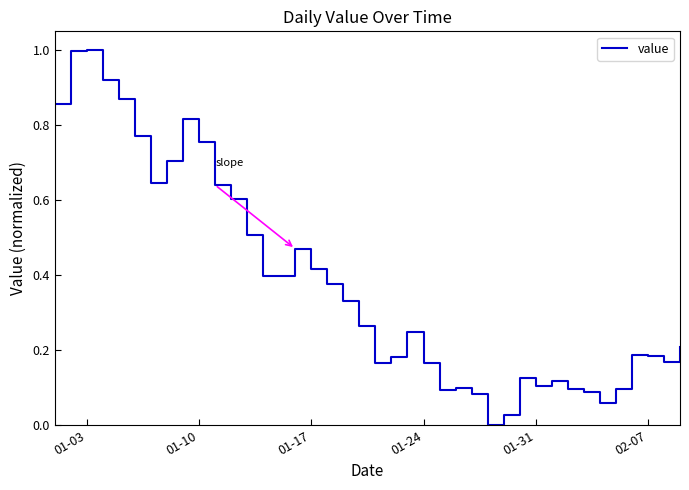

What is the greatest value displayed?

1.0